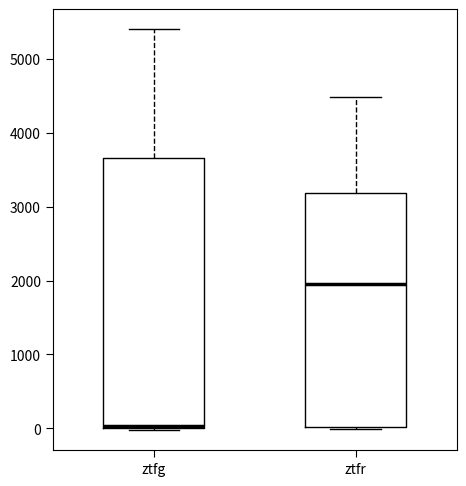

Which box's median line is the highest?

ztfr